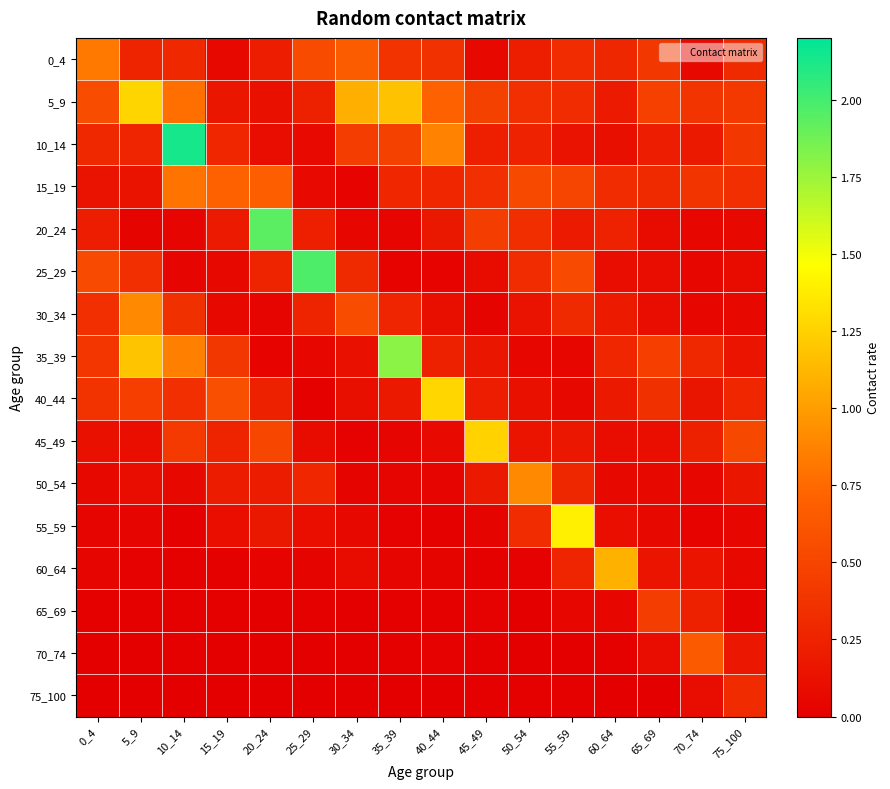

Which has a higher value, 15_19 or 55_59?

55_59